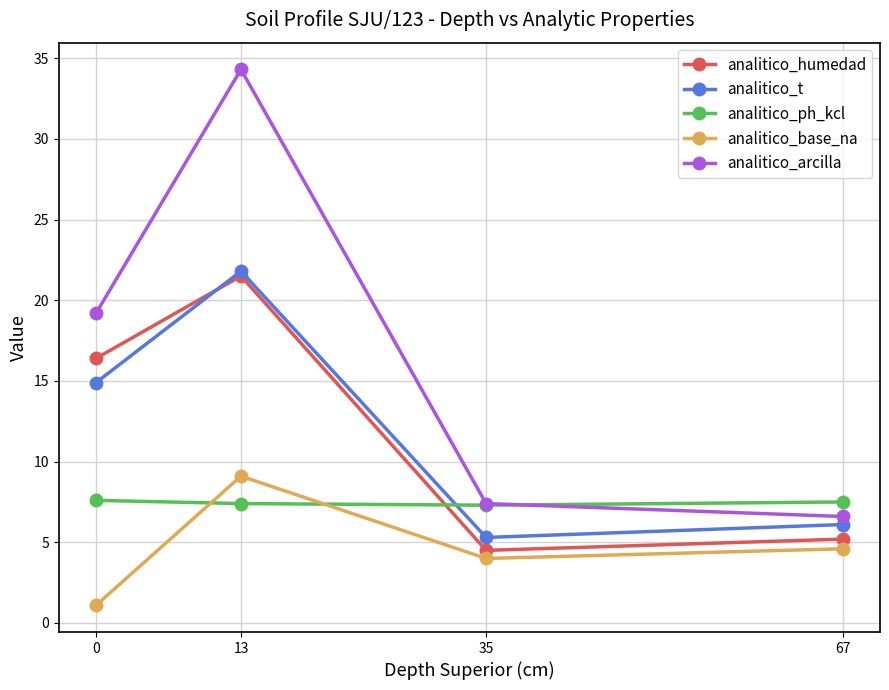

Count the number of categories in the chart.

4